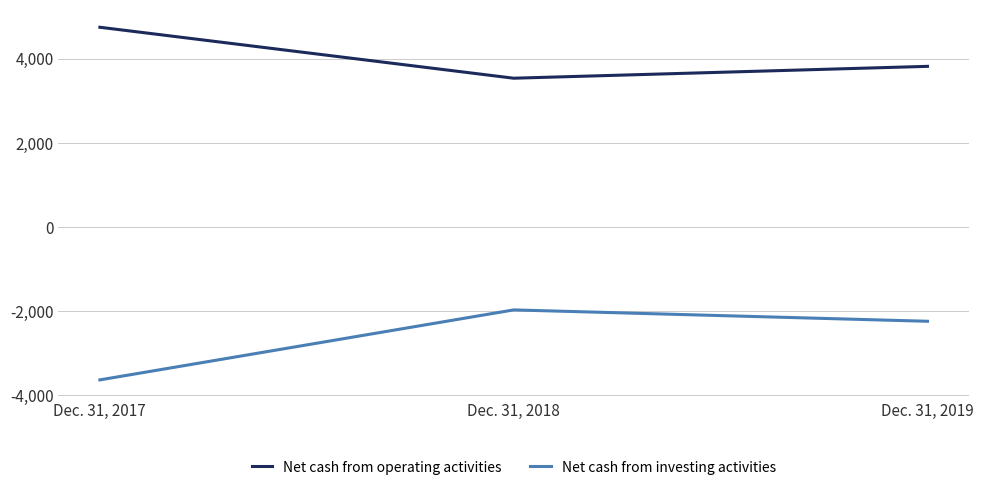

At how many categories does at least one series exceed 149?

3